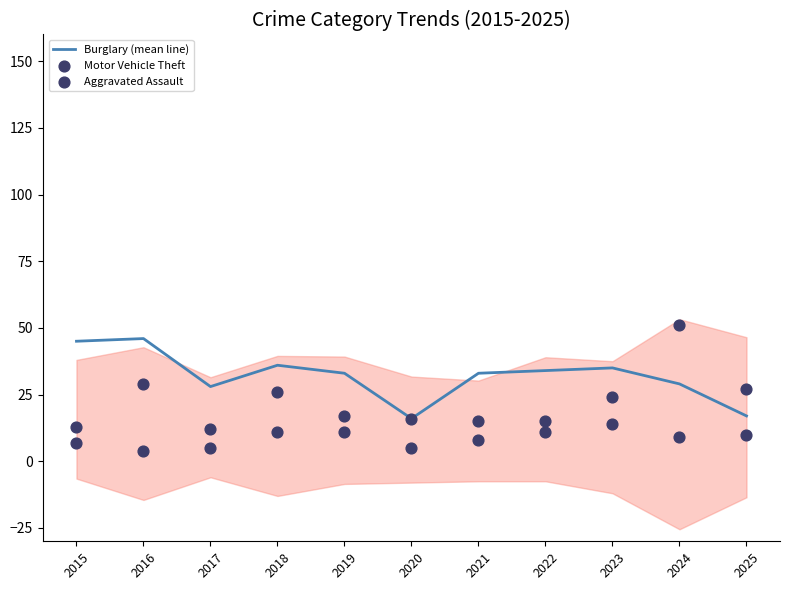

Which series reaches the minimum Y coordinate?

Aggravated Assault